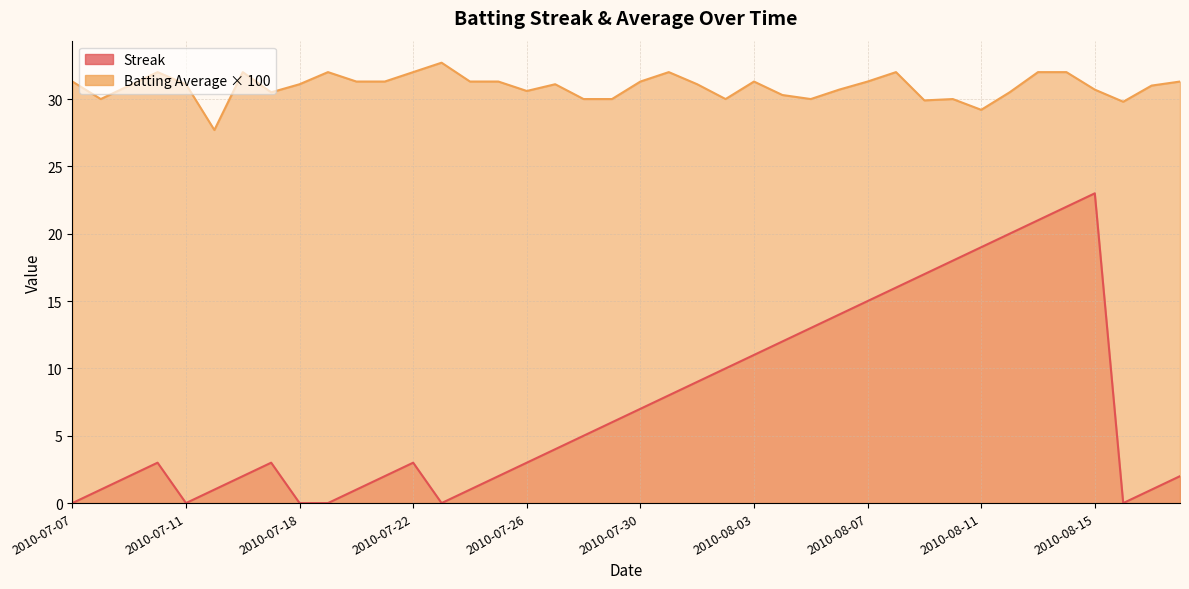

At which category does Batting Average1 reach its first local valley?

2010-07-08